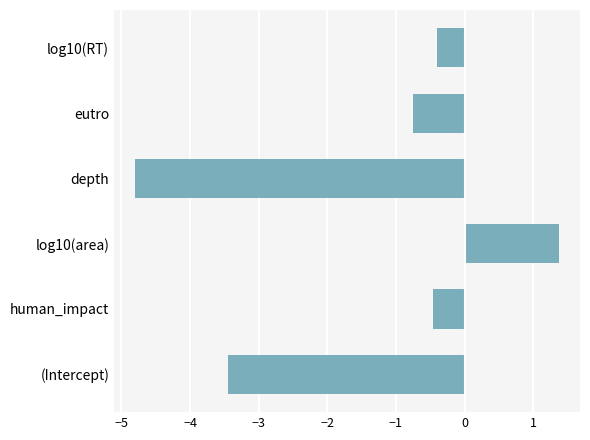

Reading bottom to top, list all the values displayed in this chart.

-3.4	-0.5	1.4	-4.8	-0.7	-0.4